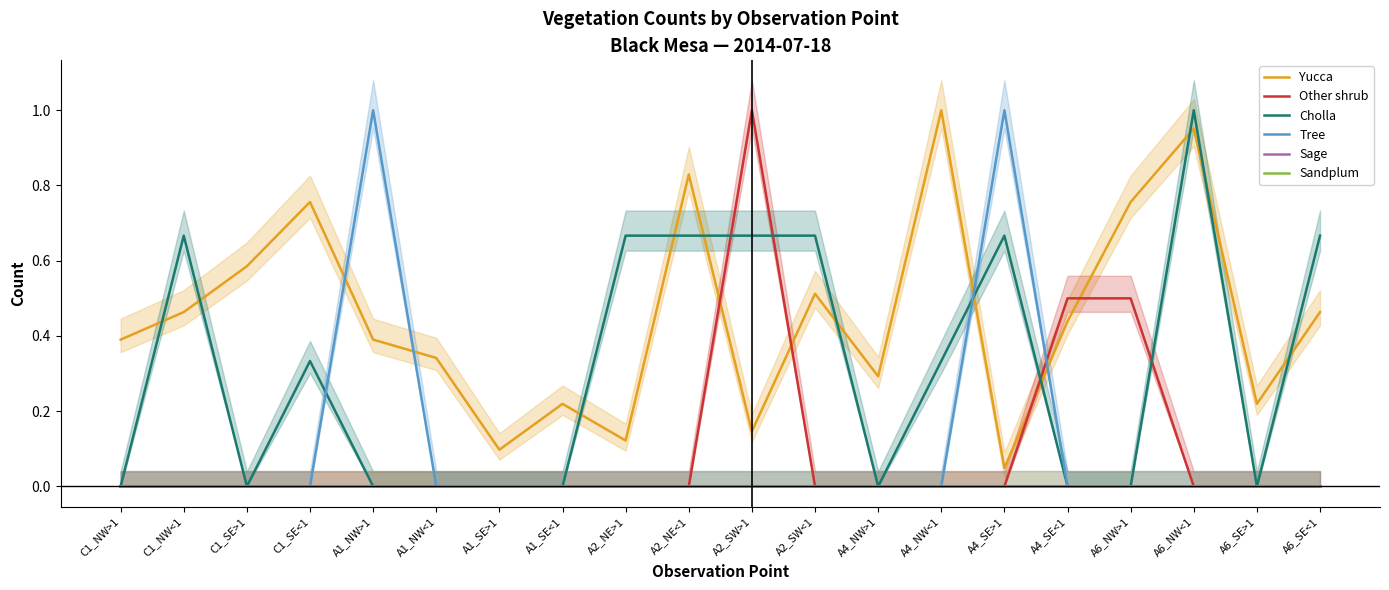

The value of Tree at A1_NW<1 is 0.0. True or false?

True